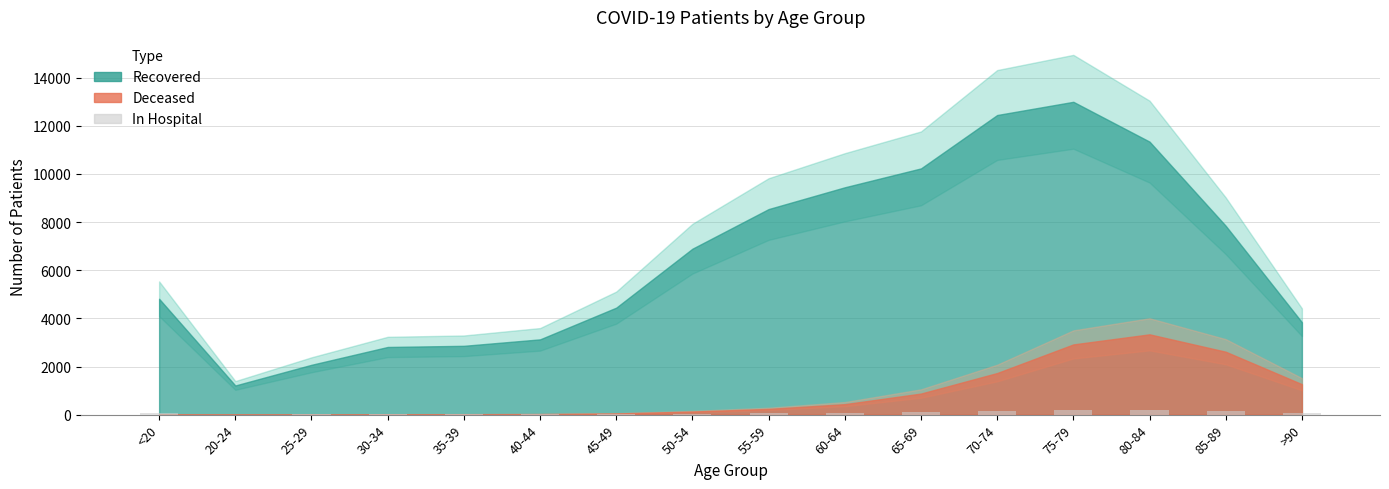

What is the ratio of the value at 55-59 to the value at >90?

0.8